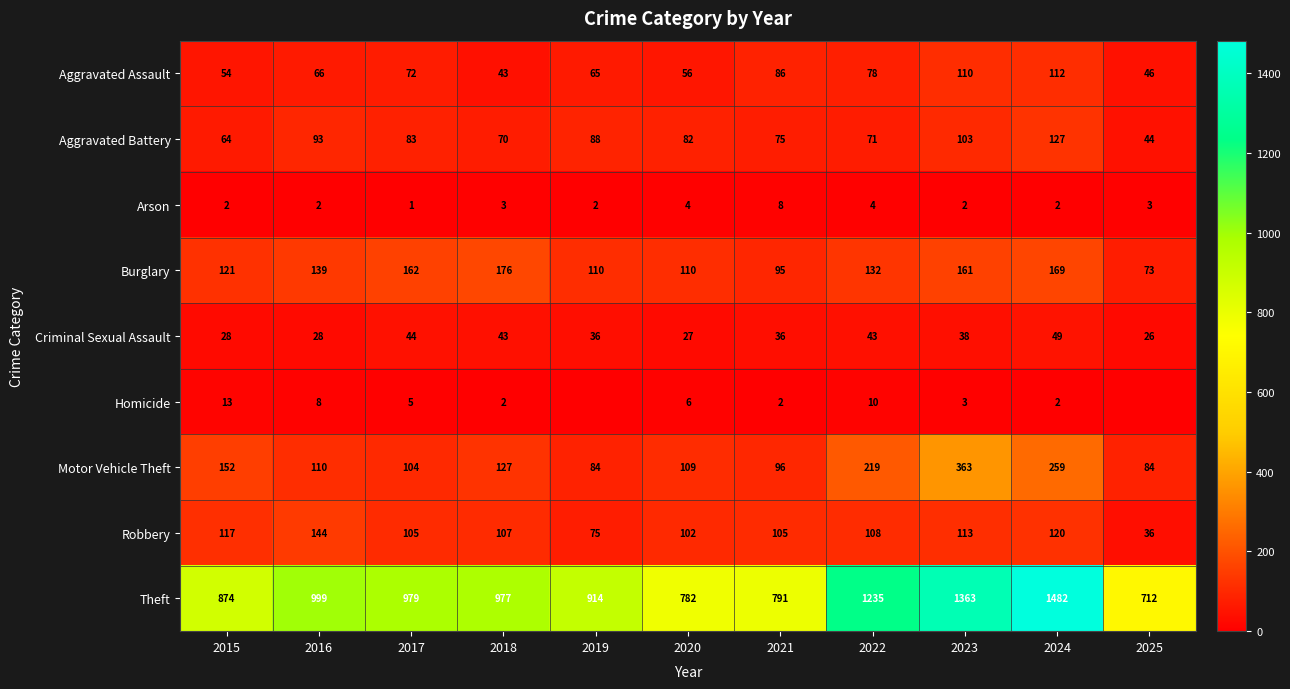

The Arson series shows 2 at 2024. True or false?

True